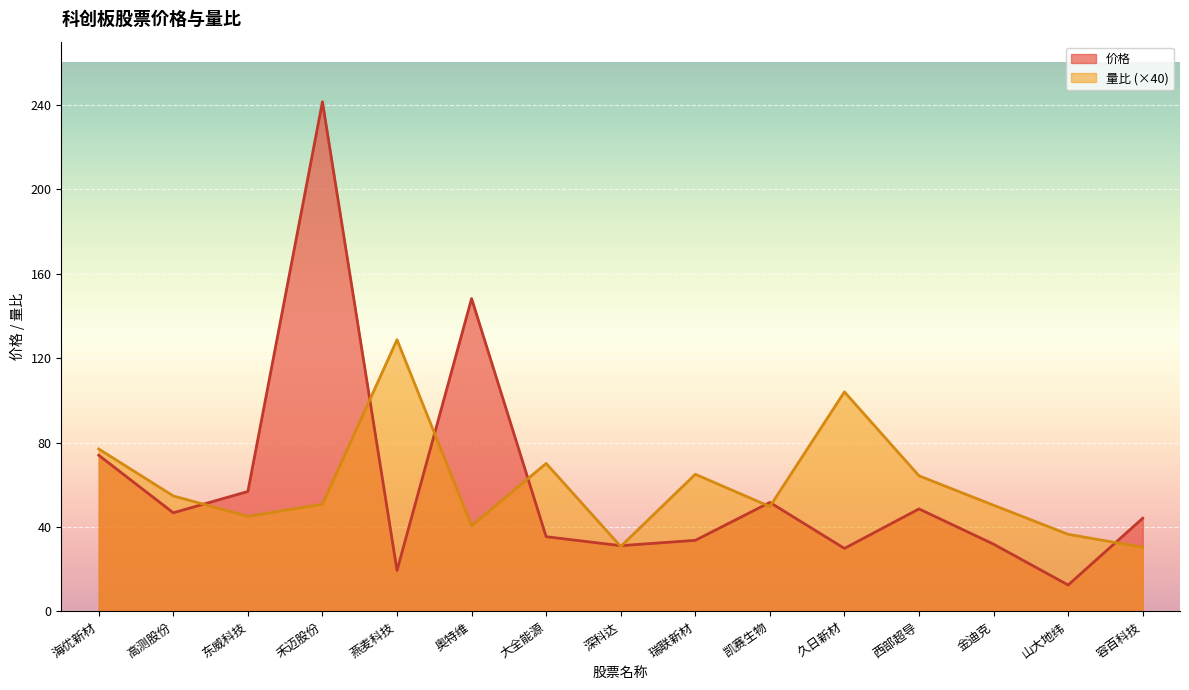

How many interior local peaks does the 量比 series have?

4